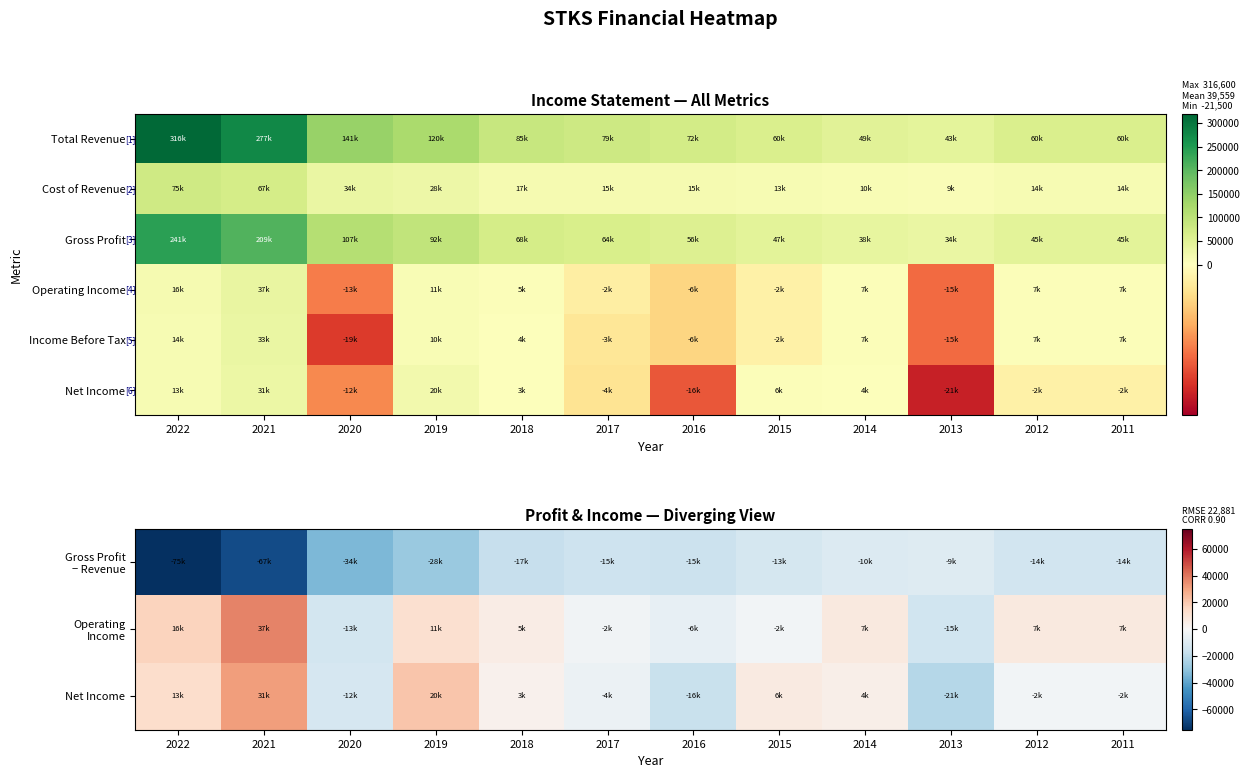

What is the smallest value displayed?

-75300